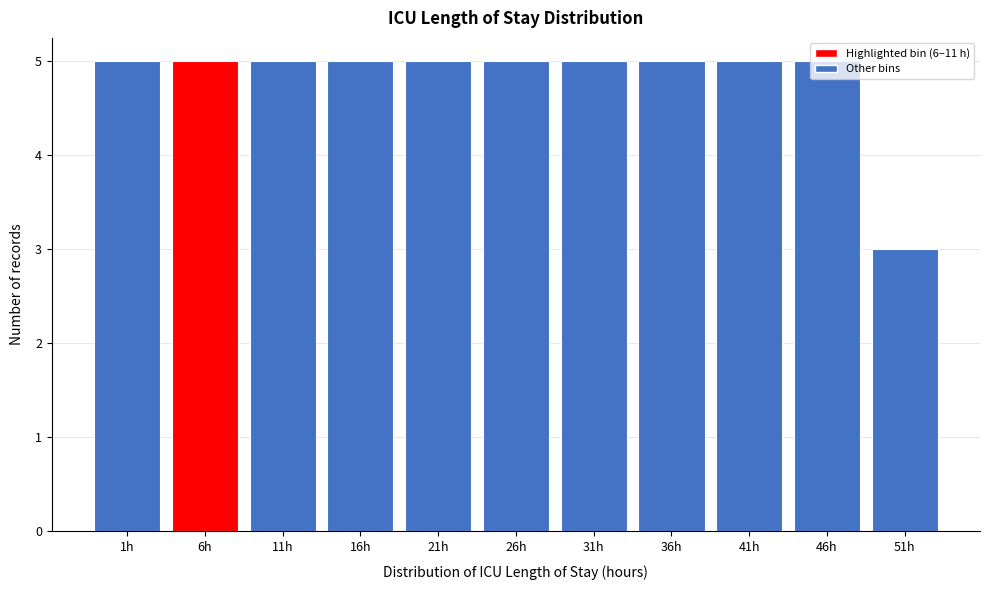

What is the average value?

5